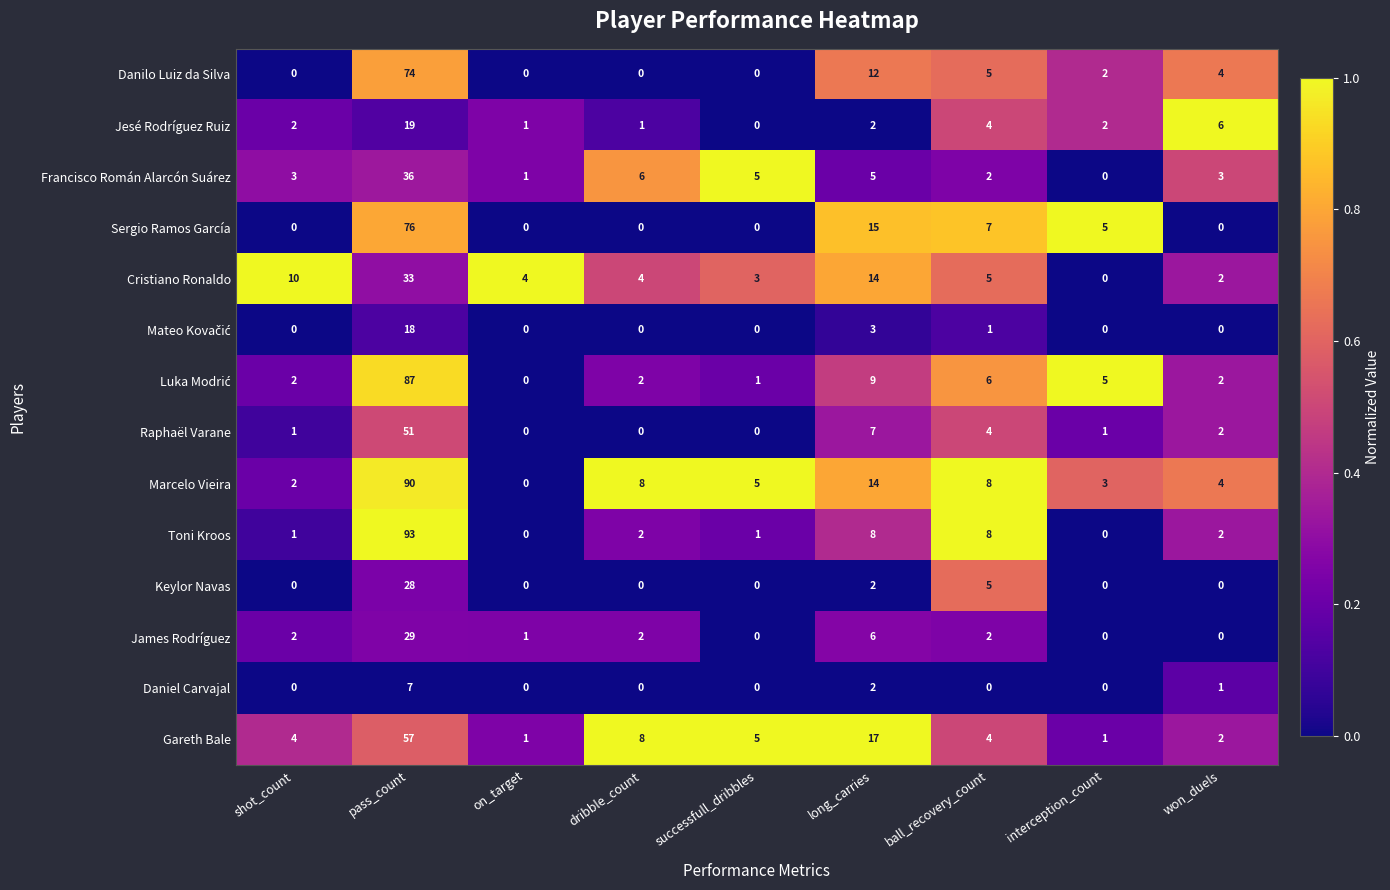

At which category is the sum across all series the highest?

pass_count